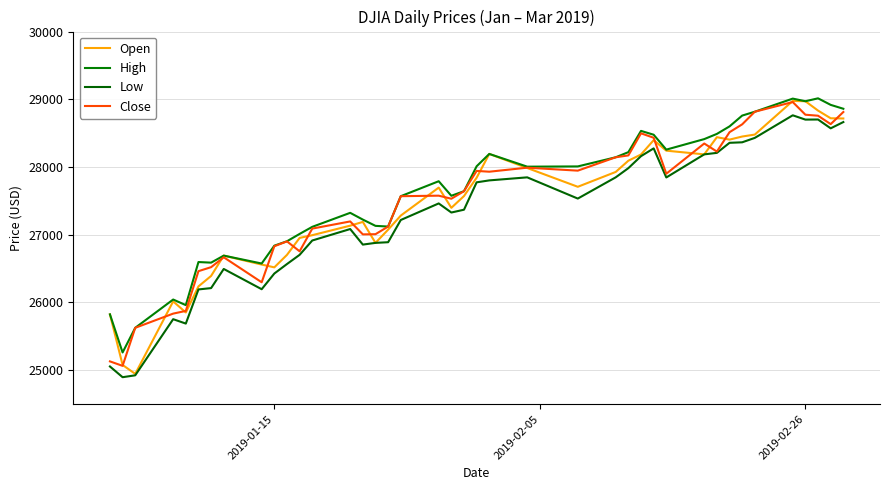

Which series has the widest spread of values?

Open